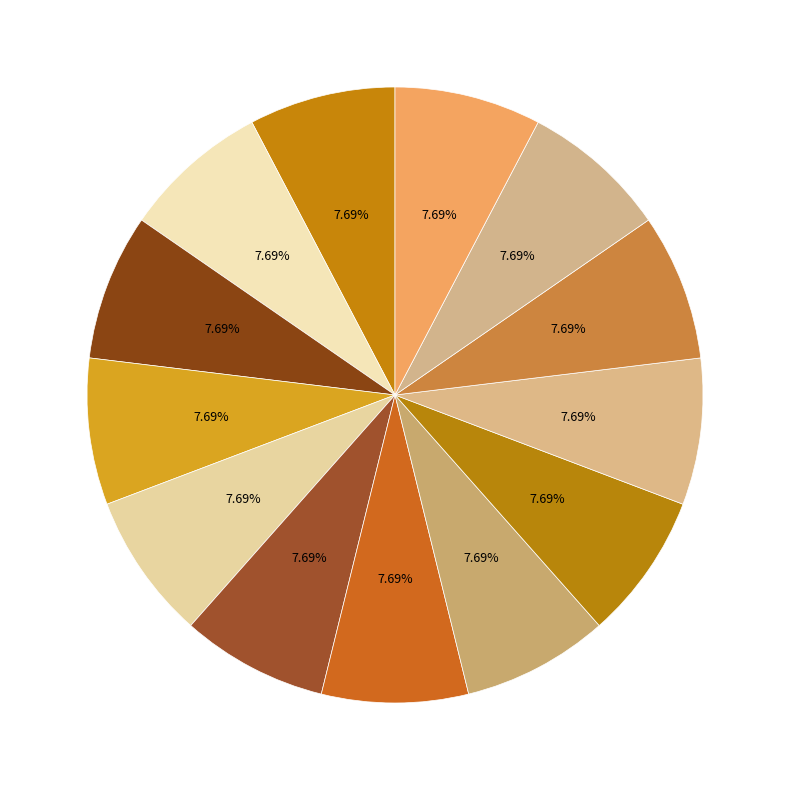

How many slices are in this pie chart?

13